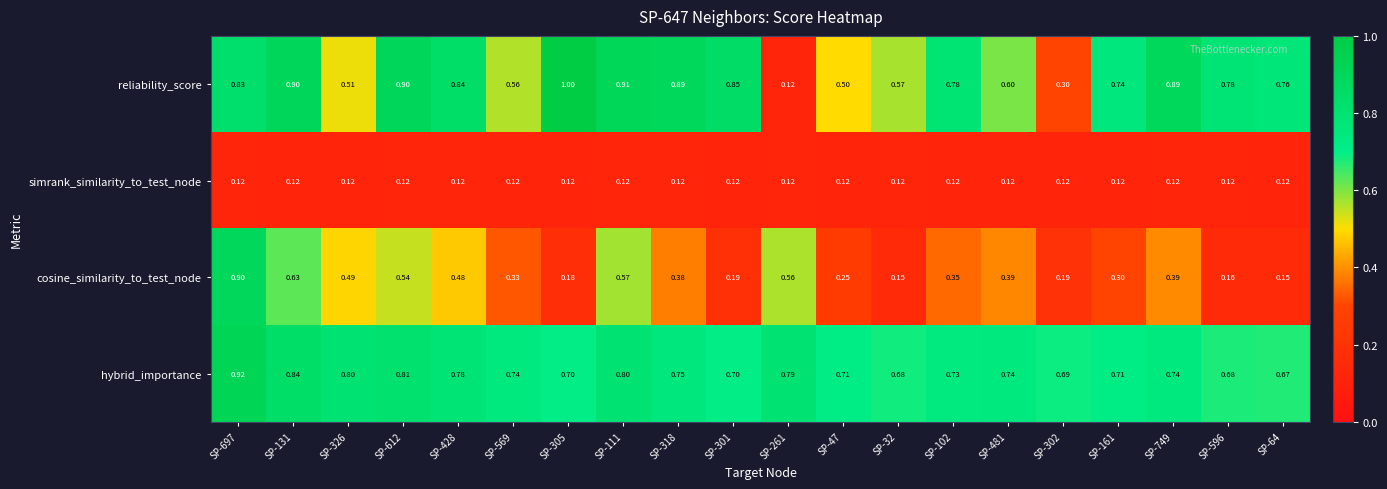

Rank the series by their maximum value, from highest to lowest.

reliability_score, hybrid_importance, cosine_similarity_to_test_node, simrank_similarity_to_test_node